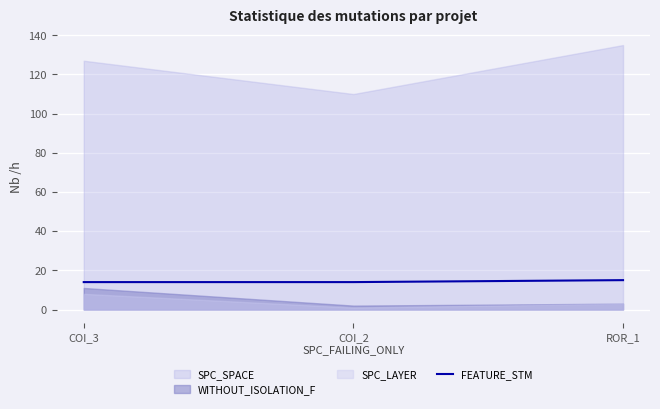

The value of FEATURE_STM at COI_3 is 14. True or false?

True